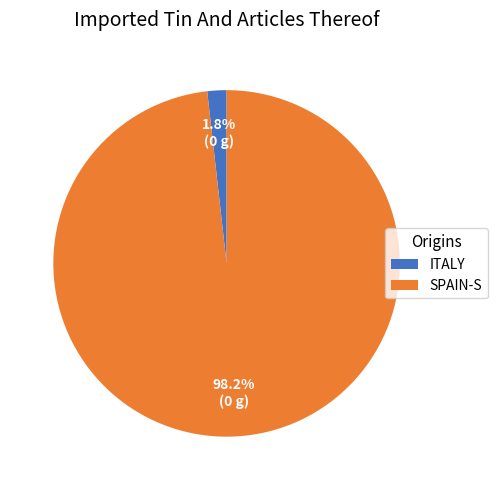

Which slice is the largest?

SPAIN-S